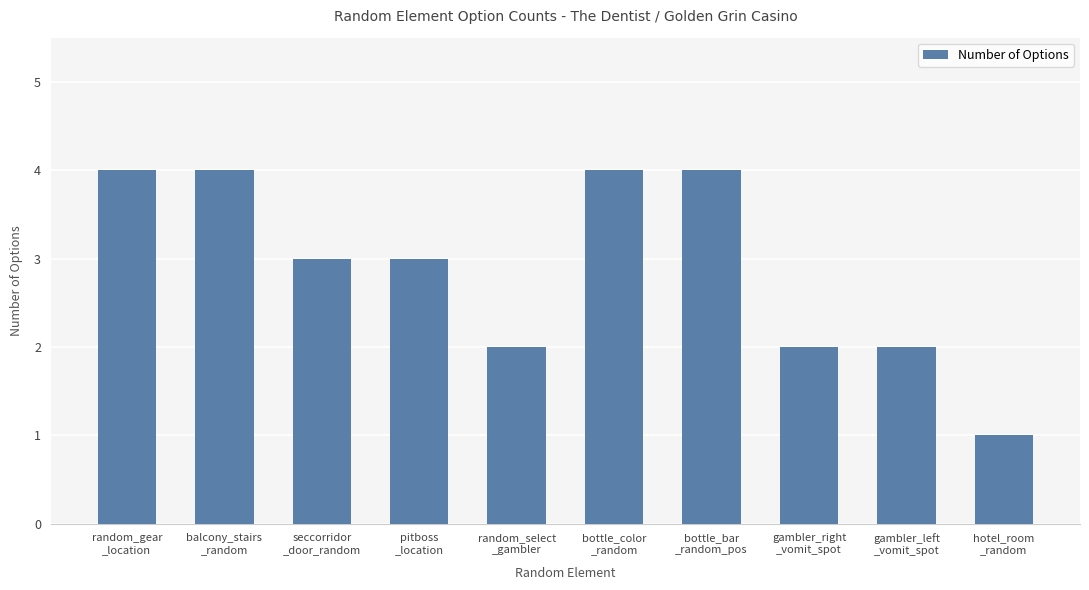

Reading left to right, extract all data points from this chart.

random_gear
_location=4	balcony_stairs
_random=4	seccorridor
_door_random=3	pitboss
_location=3	random_select
_gambler=2	bottle_color
_random=4	bottle_bar
_random_pos=4	gambler_right
_vomit_spot=2	gambler_left
_vomit_spot=2	hotel_room
_random=1